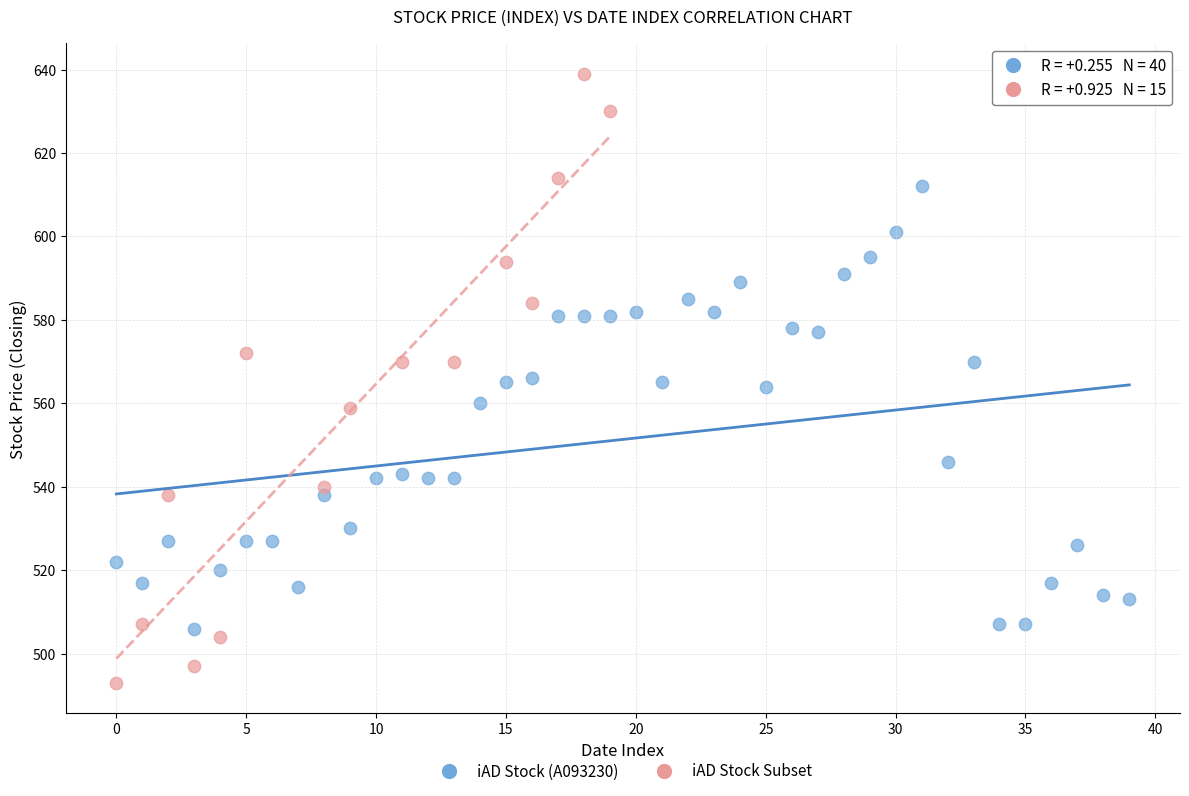

Which series contains the lowest Y value?

iAD Stock Subset